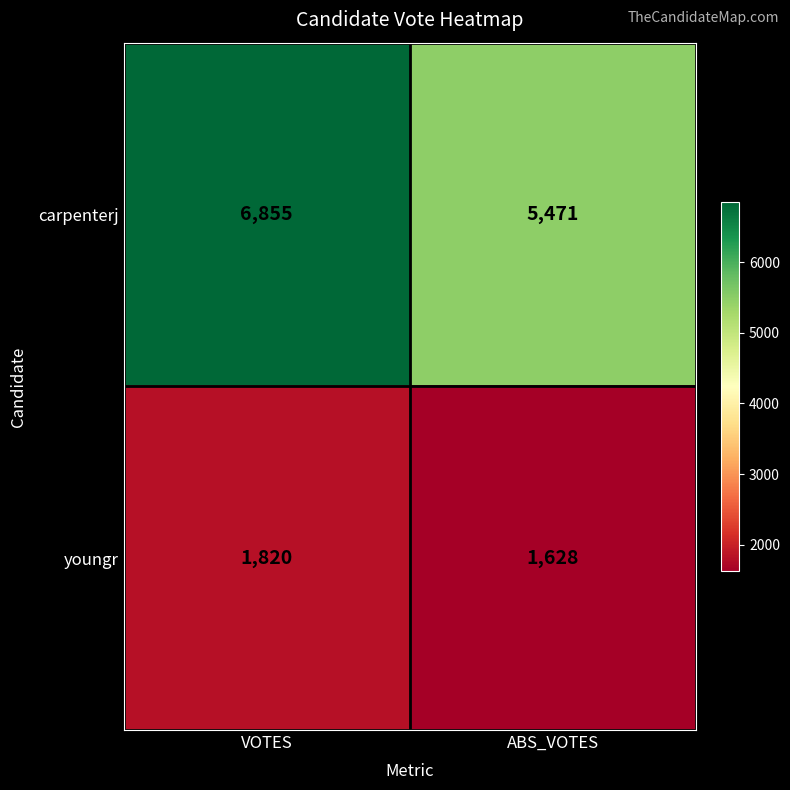

At which category does the chart reach its minimum across all series?

ABS_VOTES